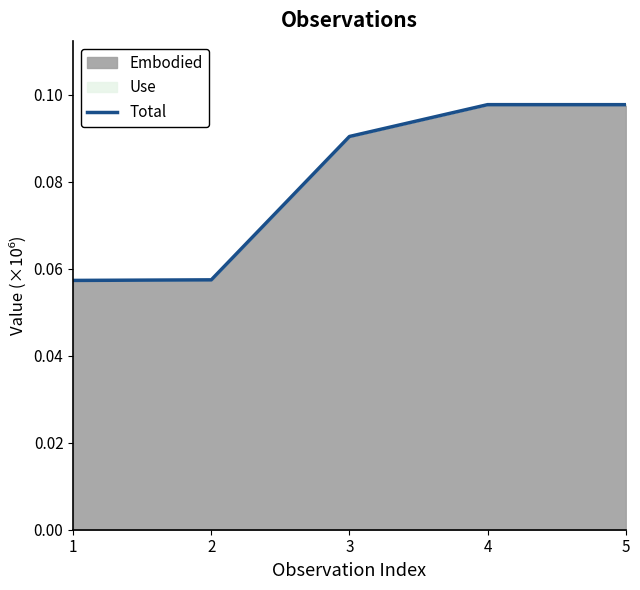

What is the greatest value displayed?

0.1